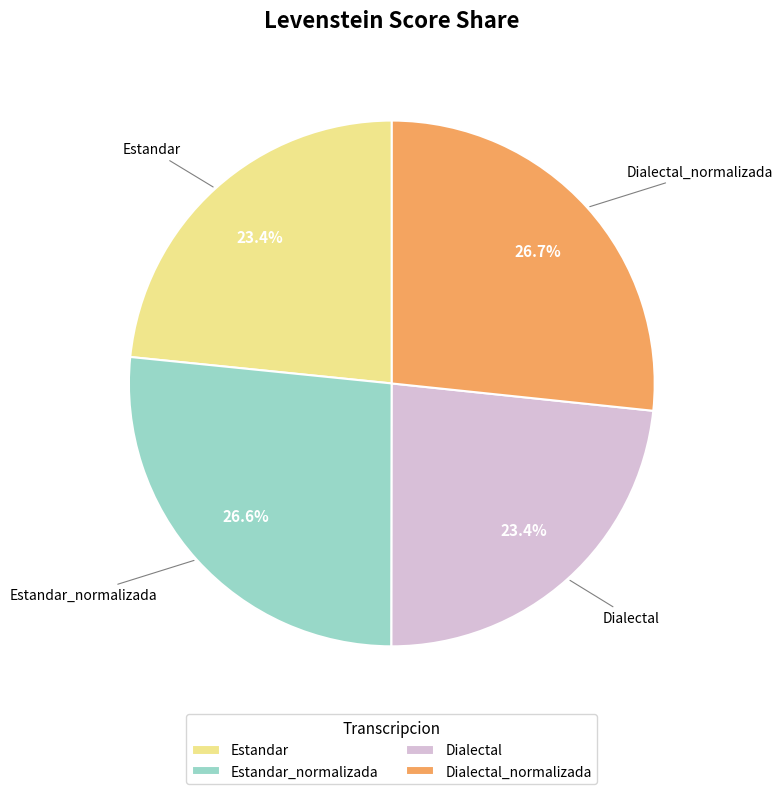

To the nearest percent, what is the average slice percentage?

25%